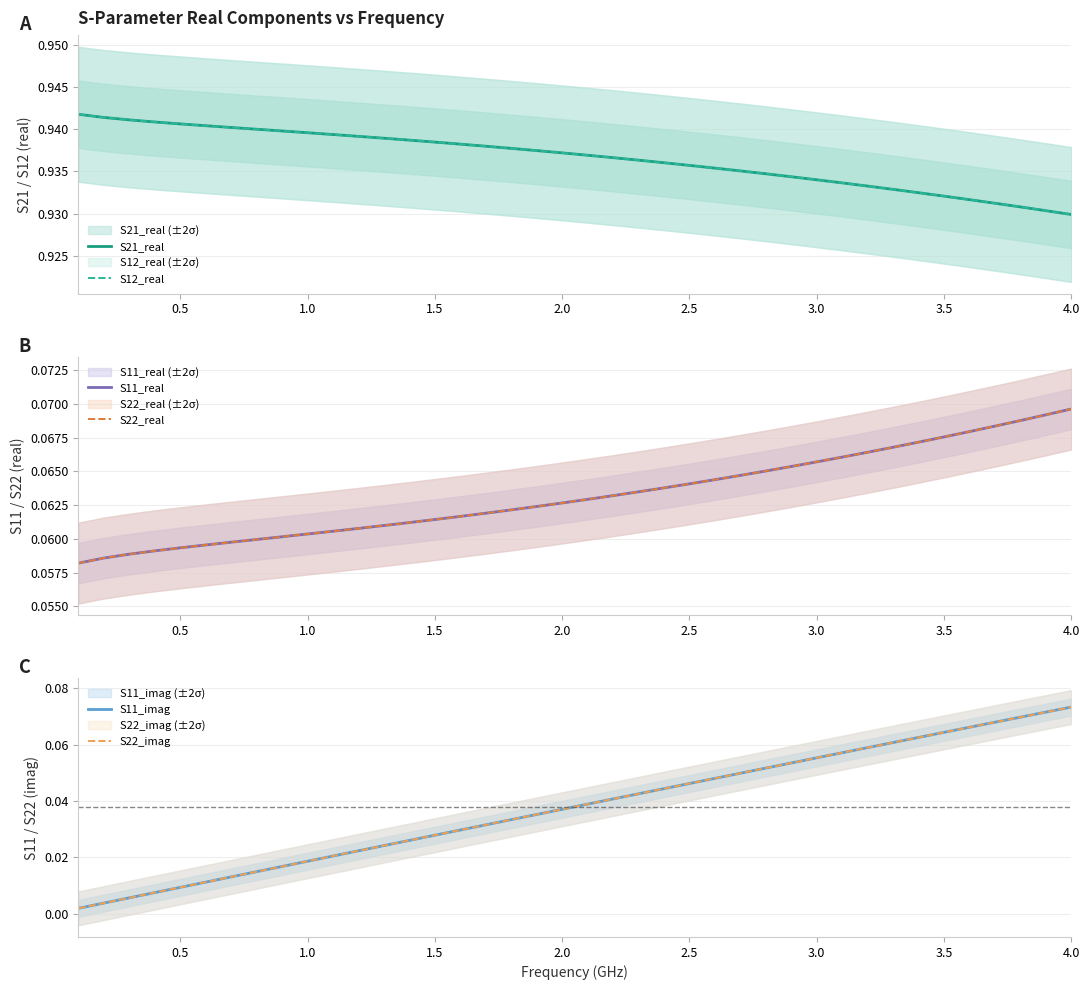

How many S12_real values are between 0 and 1?

40